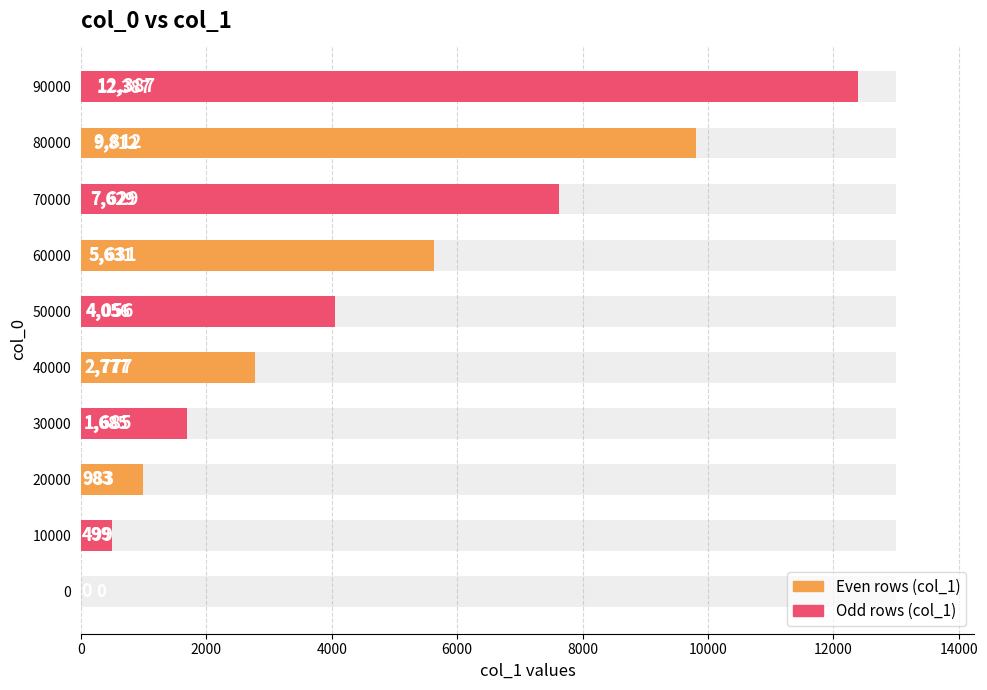

Are the bars horizontal?

Yes